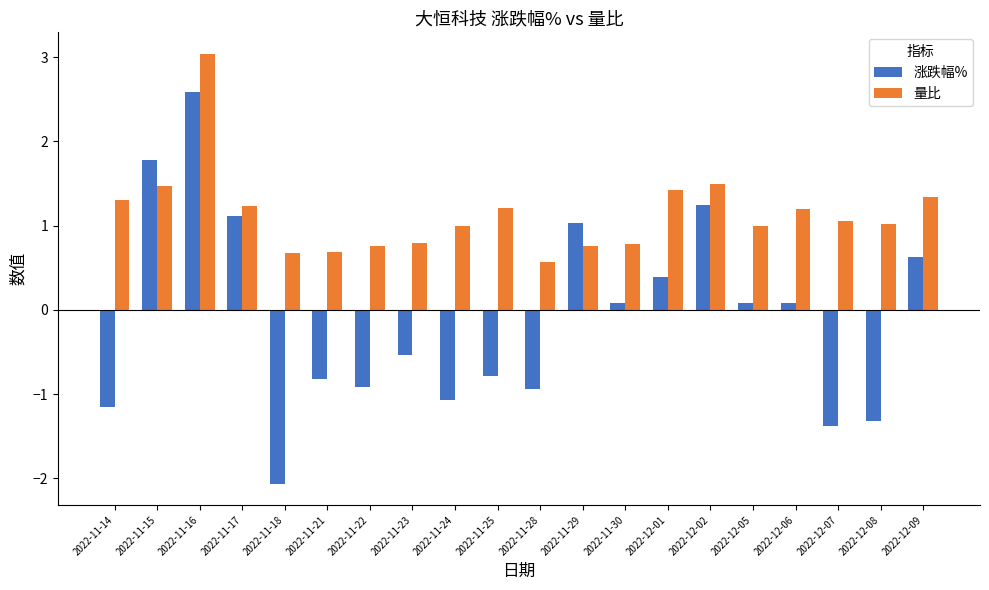

What is the difference between the maximum and minimum values in the 量比 series?

2.5